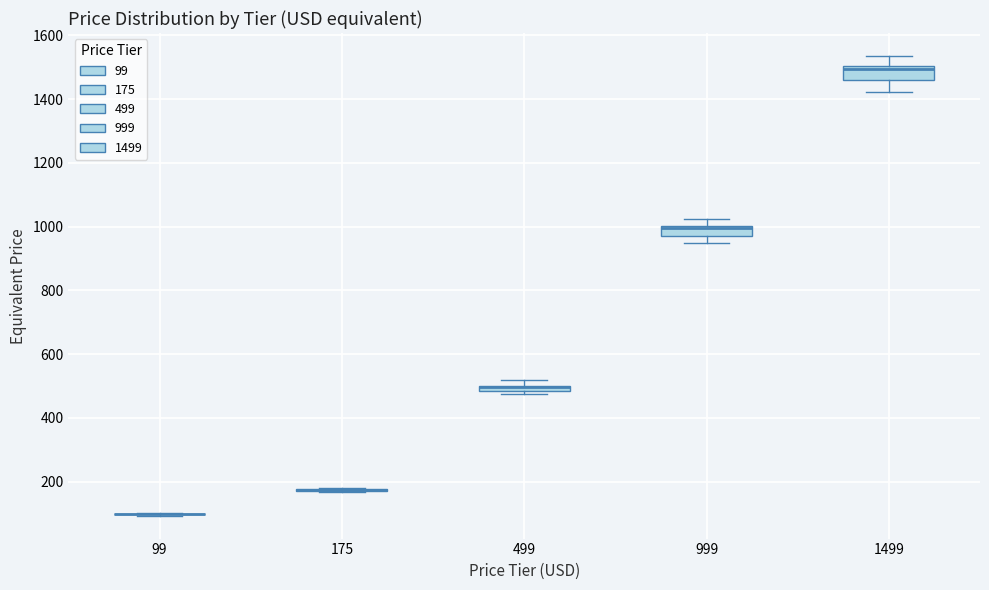

Where is the lower edge of the box at x = 1499 on the y-axis? The values are not printed on the chart, so give them approximately, as read against the axis.

1460